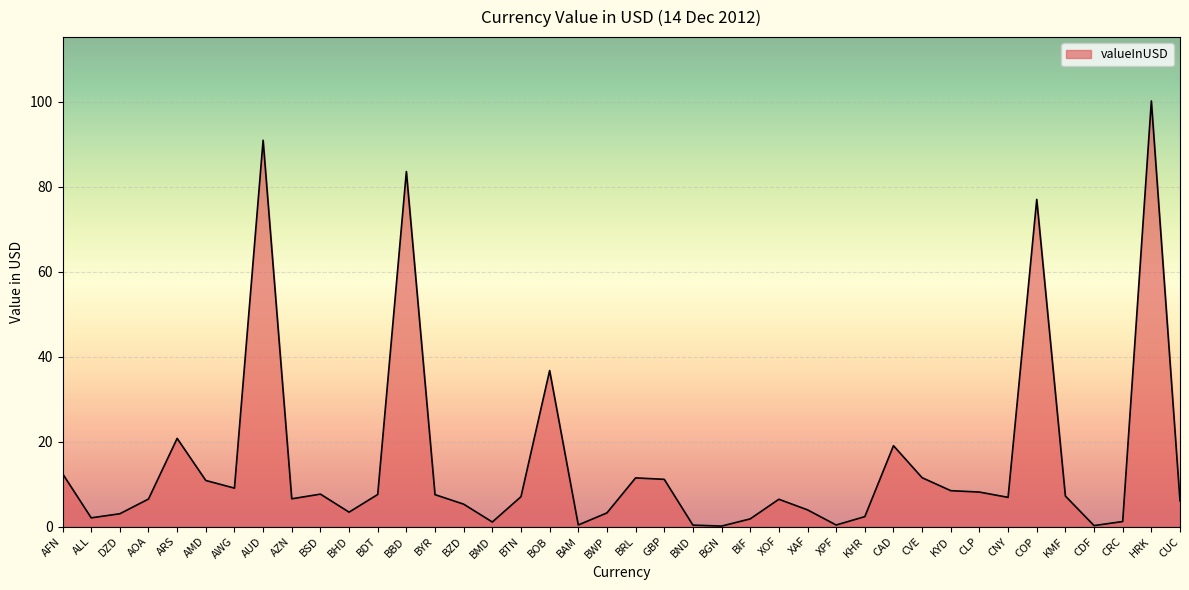

What is the difference between the values at BWP and CVE?

8.3